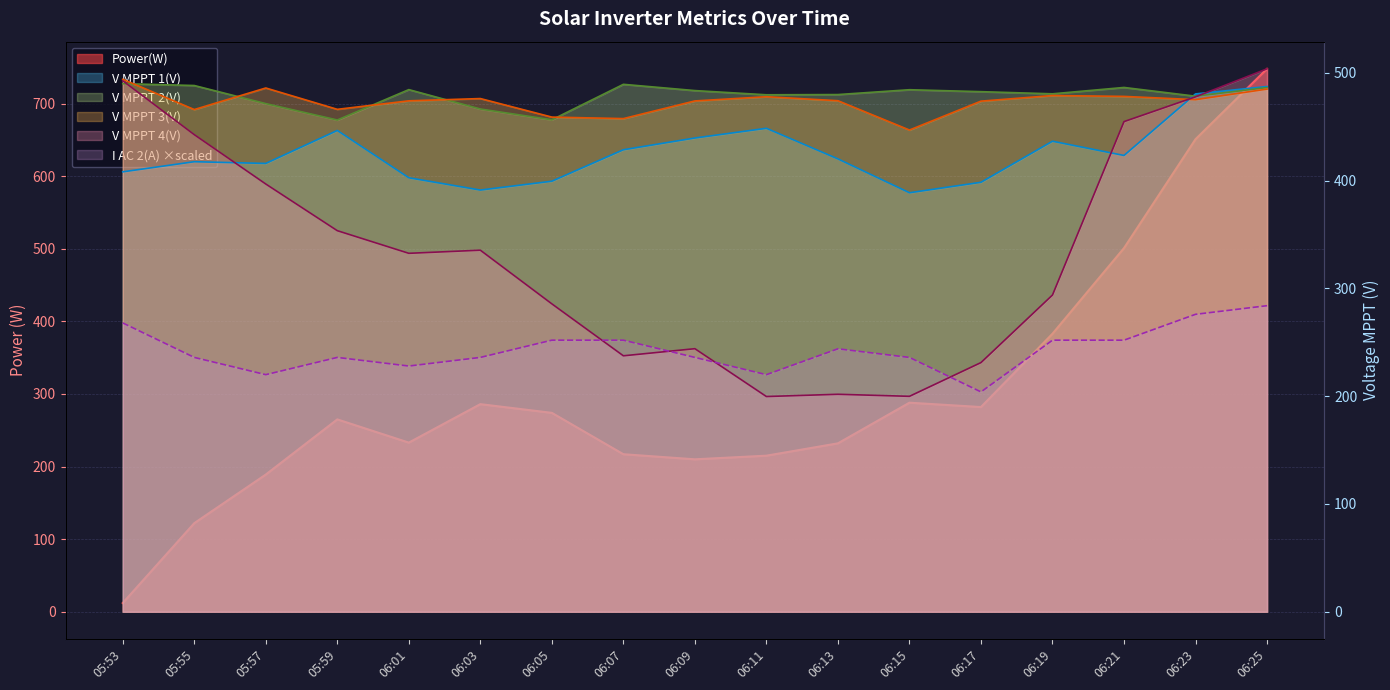

Where is the first local minimum for V MPPT 4(V)?

06:01